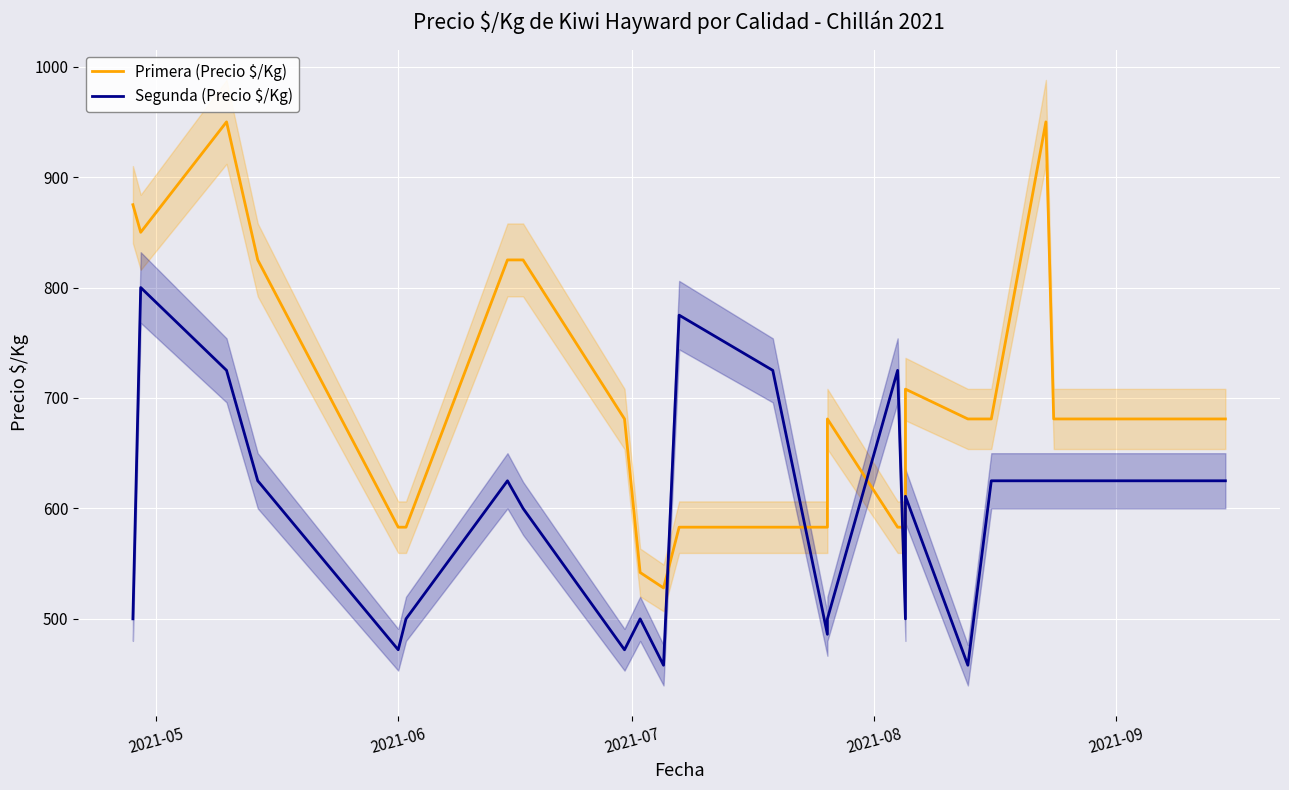

True or false: Segunda (Precio $/Kg) has a value of 179 at 12.

False